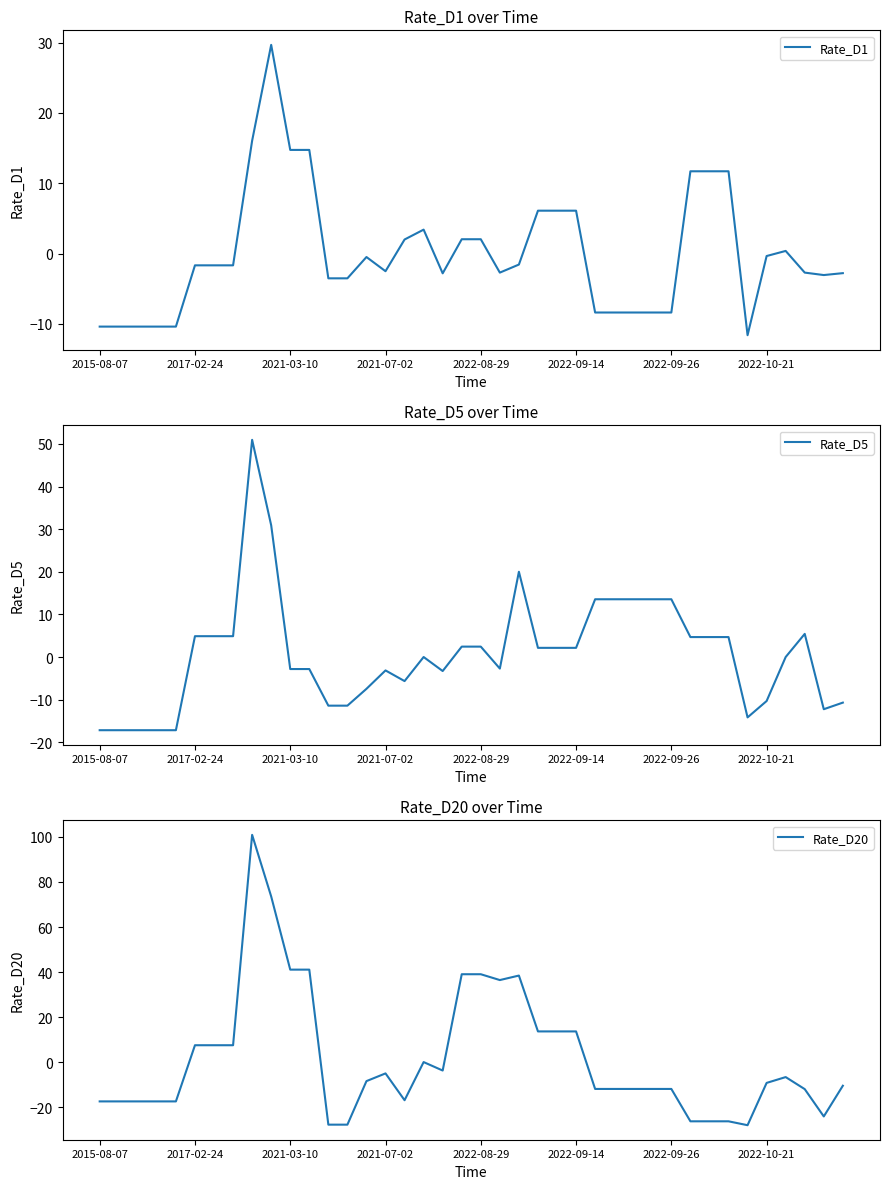

True or false: Rate_D1 has more than 1 points higher than both neighbors.

True